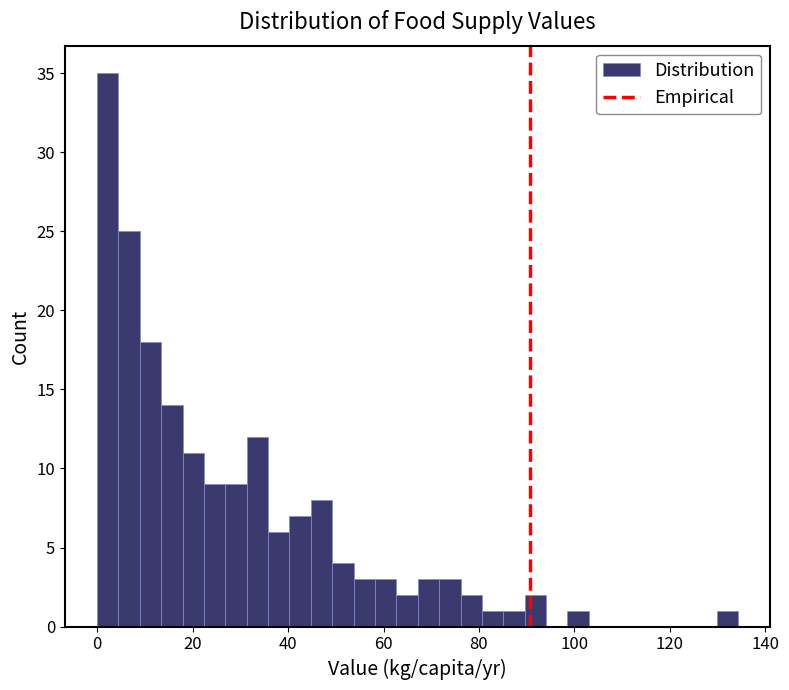

Around what value on the x-axis is the tallest bar? Give the approximate position of its centre, as read against the axis.

2